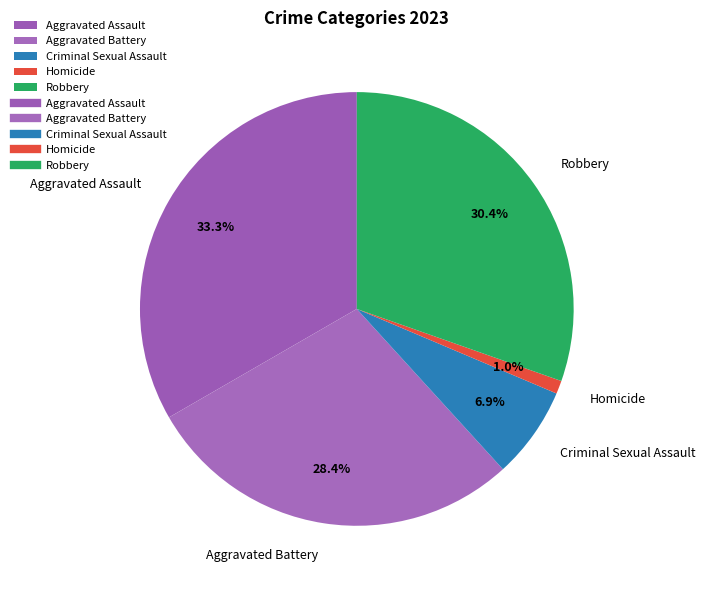

True or false: Homicide accounts for 1% of the total.

True